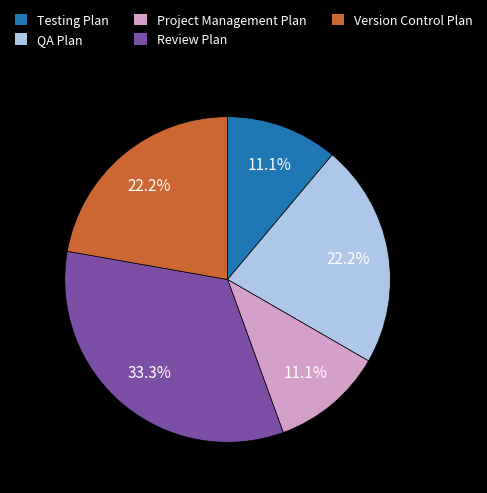

To the nearest percent, what portion does Version Control Plan represent?

22%